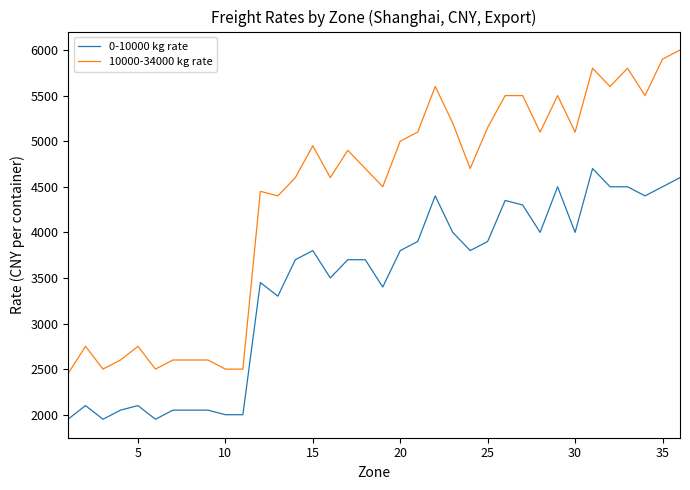

Rank the series by their average value, from lowest to highest.

0-10000 kg rate, 10000-34000 kg rate